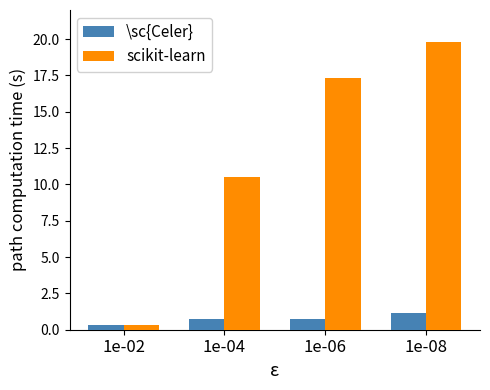

At which label does scikit-learn reach its minimum?

1e-02